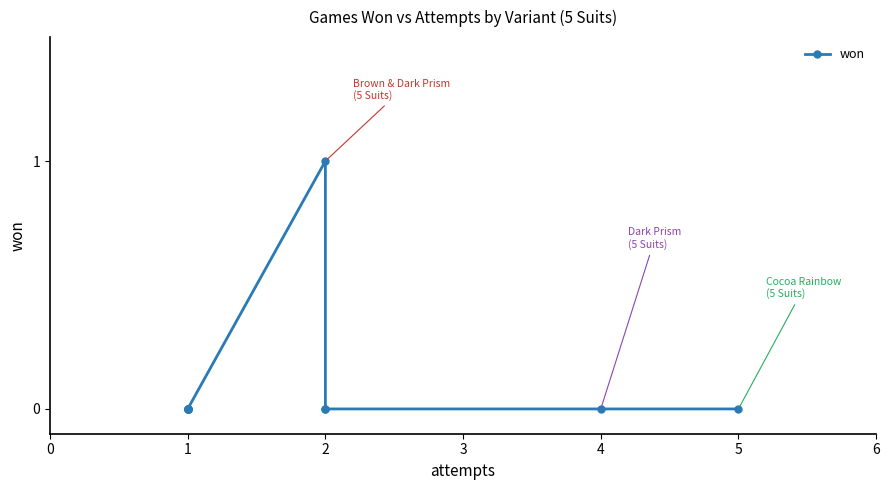

How many lines are shown in the chart?

1